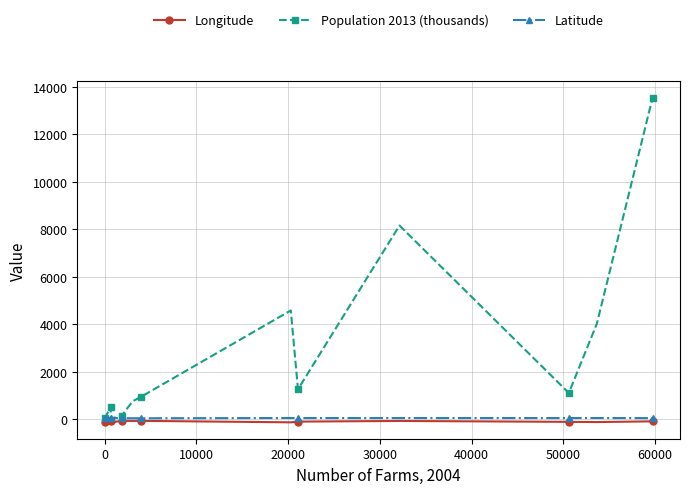

True or false: Latitude has more than 0 points higher than both neighbors.

True